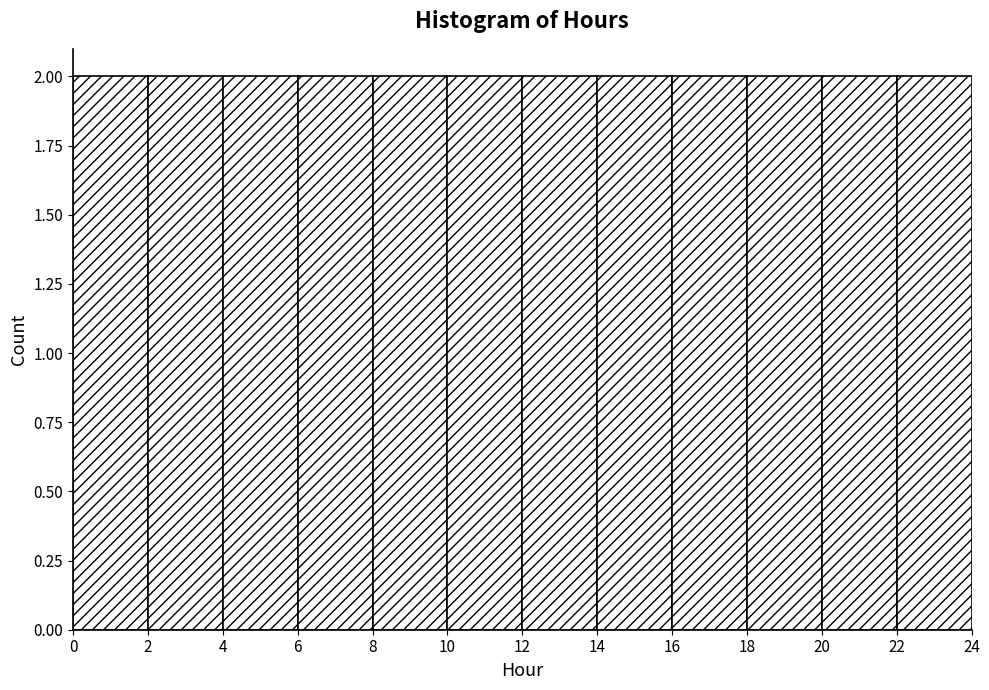

Reading left to right, transcribe this chart: for each bar, give the range it covers on the x-axis and its height. The values are not printed on the chart, so give them approximately, as read against the axis.

0 to 2: 2
2 to 4: 2
4 to 6: 2
6 to 8: 2
8 to 10: 2
10 to 12: 2
12 to 14: 2
14 to 16: 2
16 to 18: 2
18 to 20: 2
20 to 22: 2
22 to 24: 2